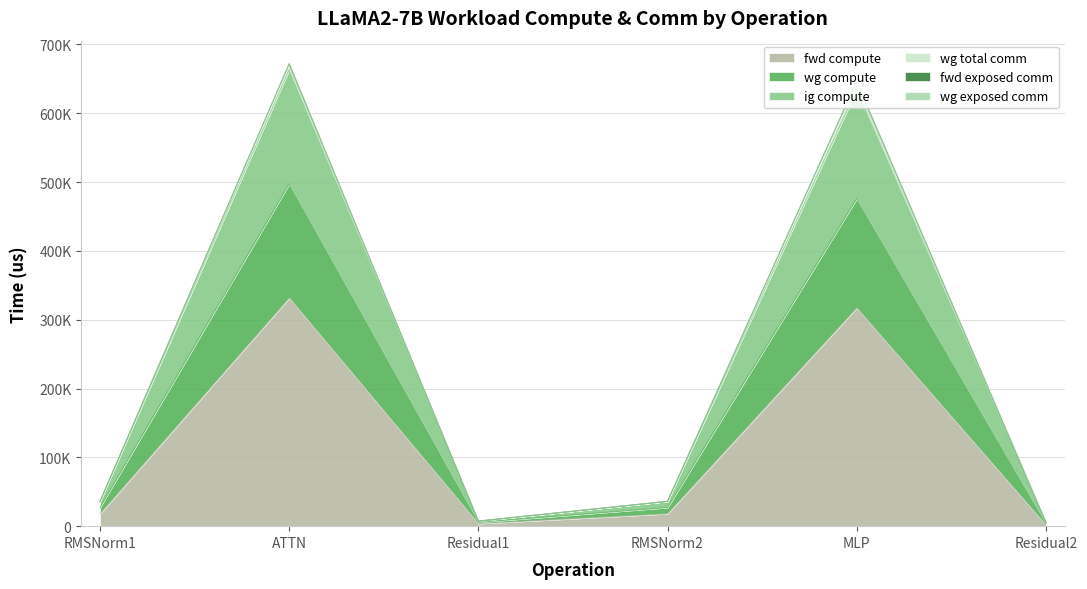

True or false: fwd compute and ig compute intersect in this chart.

False